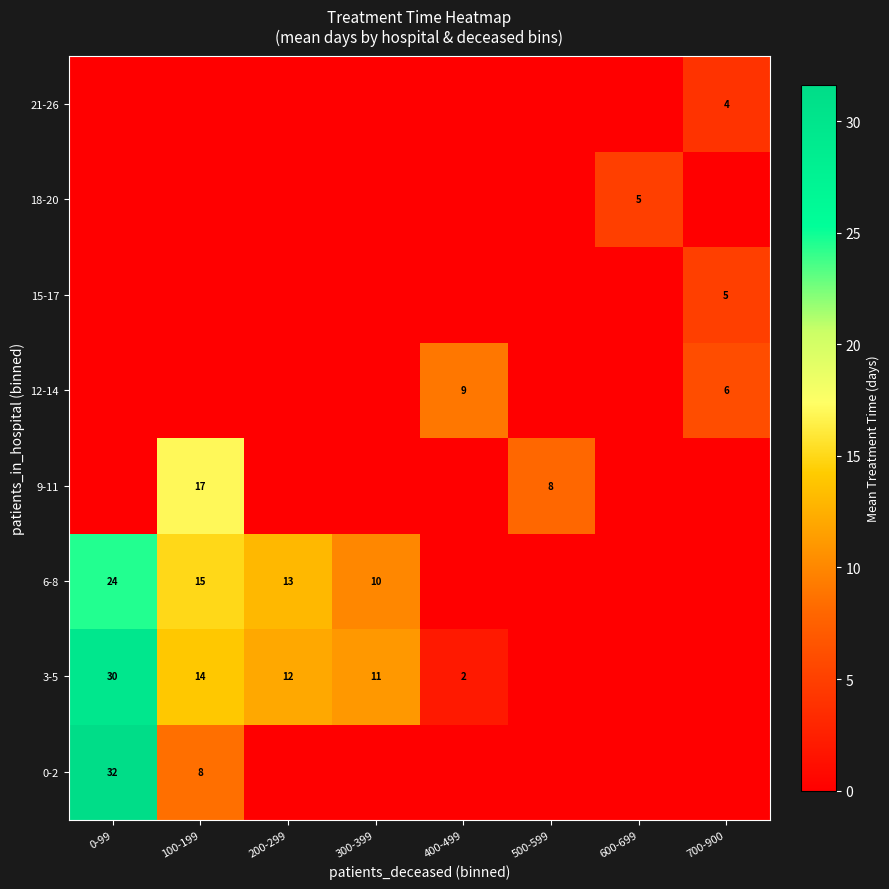

The 15-17 series shows 3 at 700-900. True or false?

False